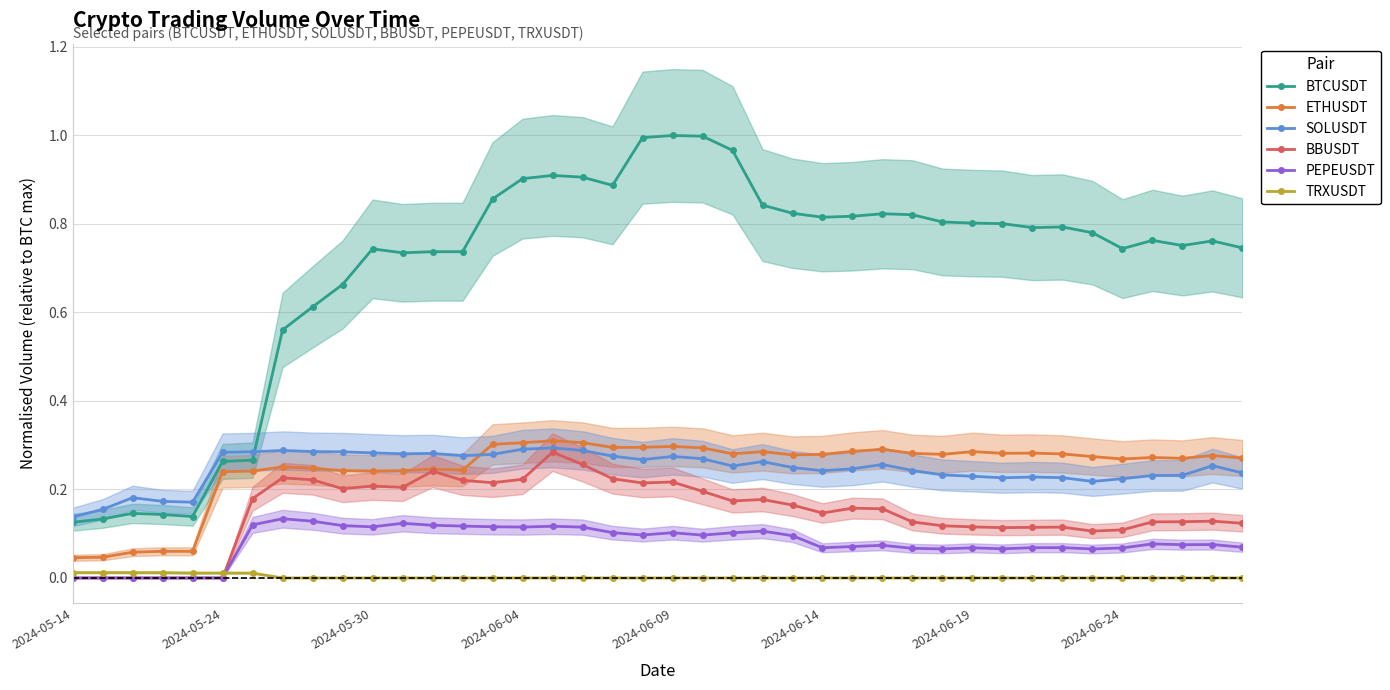

True or false: BTCUSDT has more than 1 points higher than both neighbors.

True